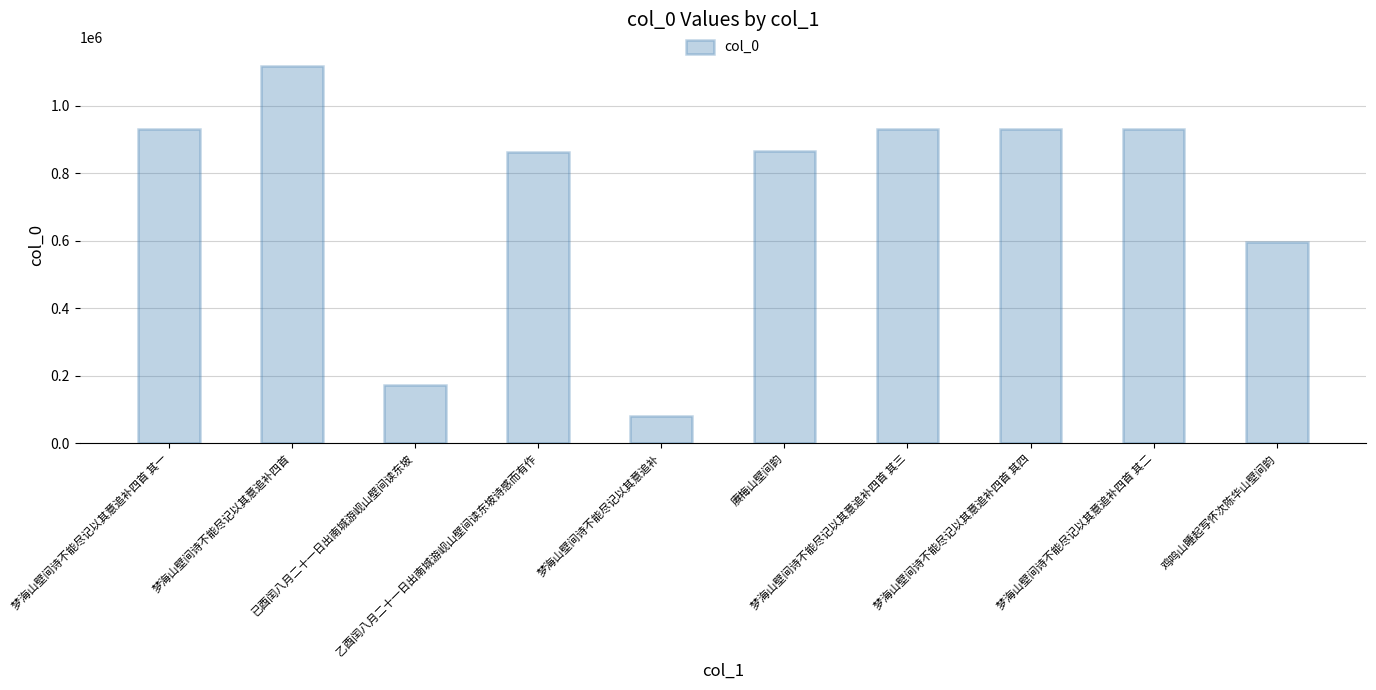

What is the change in value from 梦海山壁间诗不能尽记以其意追补 to 鸡鸣山睡起写怀次陈华山壁间韵?

+517082